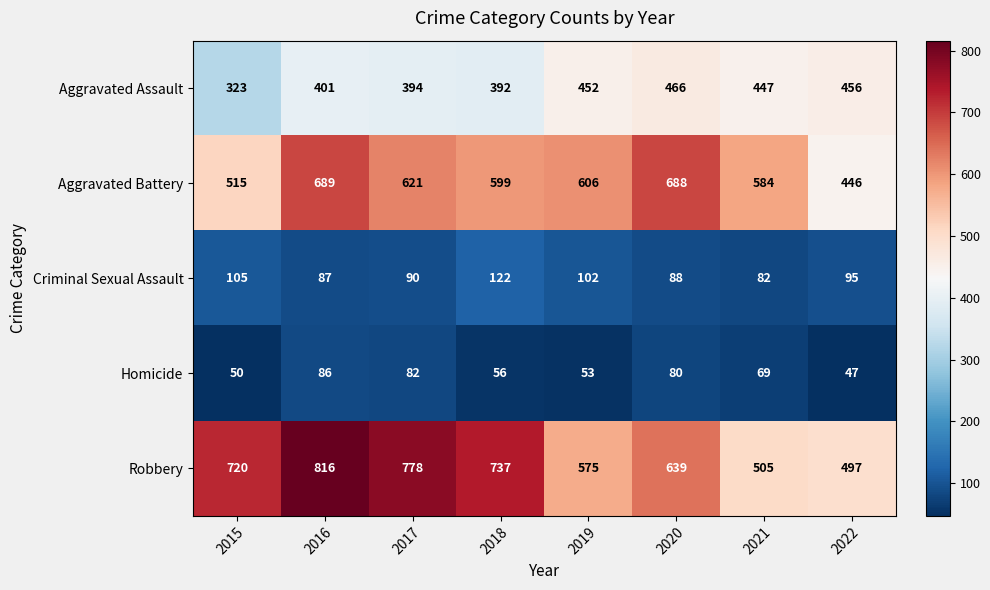

The Aggravated Assault series shows 676 at 2019. True or false?

False